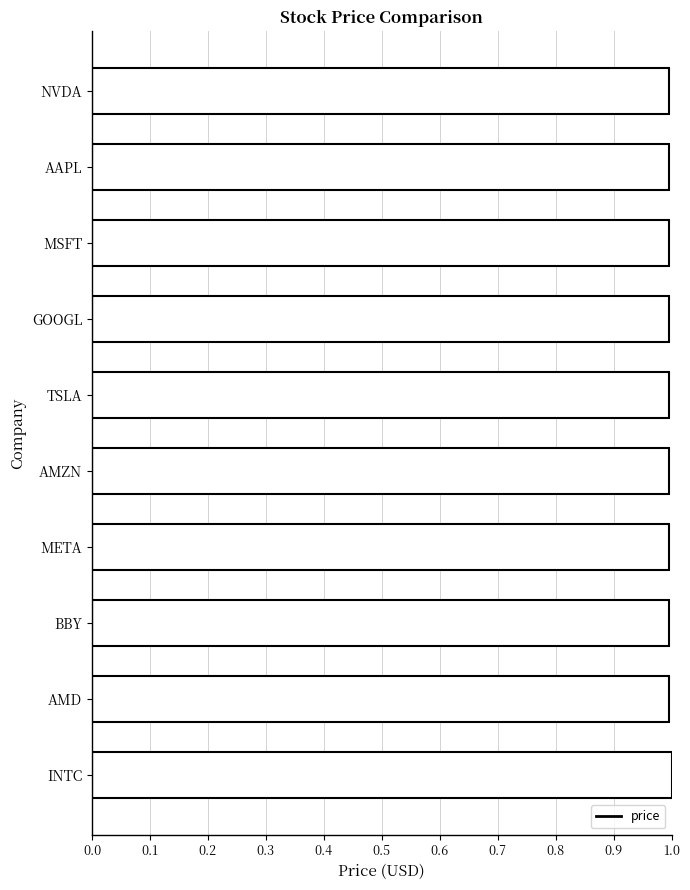

The chart shows a value of 0.4 at META. True or false?

False